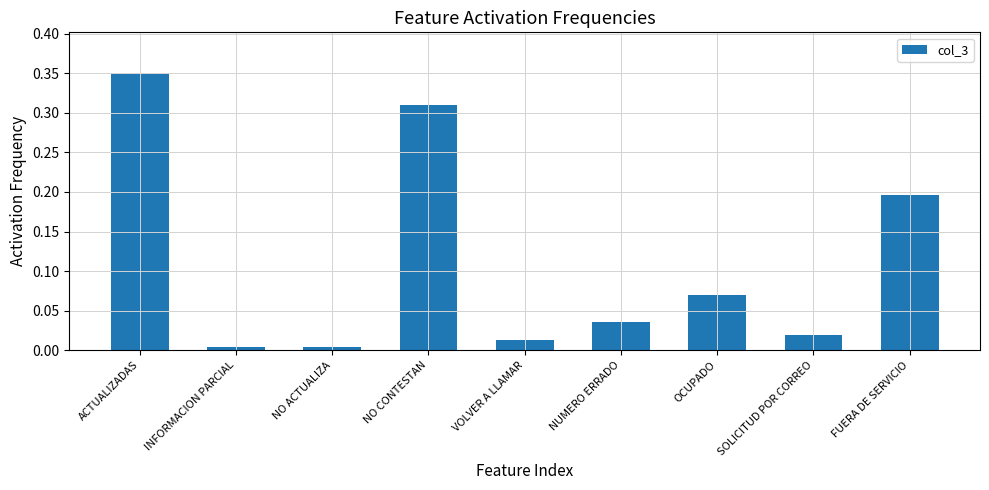

What position from the right is FUERA DE SERVICIO?

1